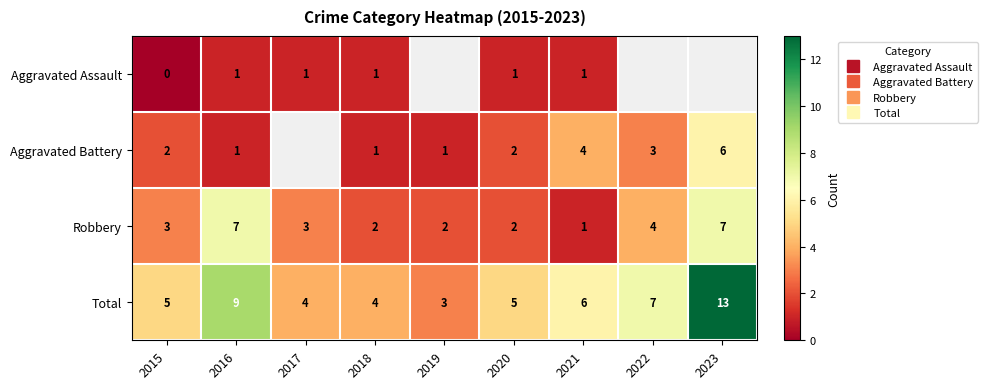

Which series has the largest total across all categories?

Total